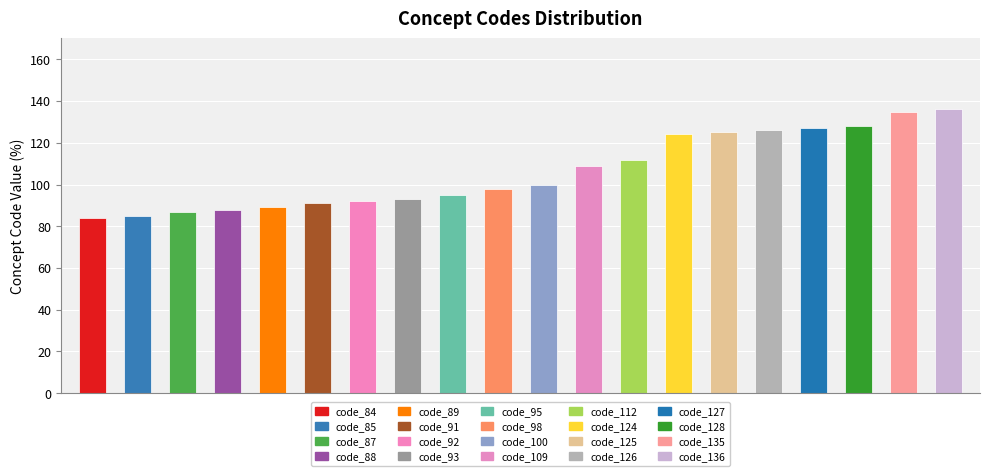

List the labels in order of value, smallest first.

84, 85, 87, 88, 89, 91, 92, 93, 95, 98, 100, 109, 112, 124, 125, 126, 127, 128, 135, 136